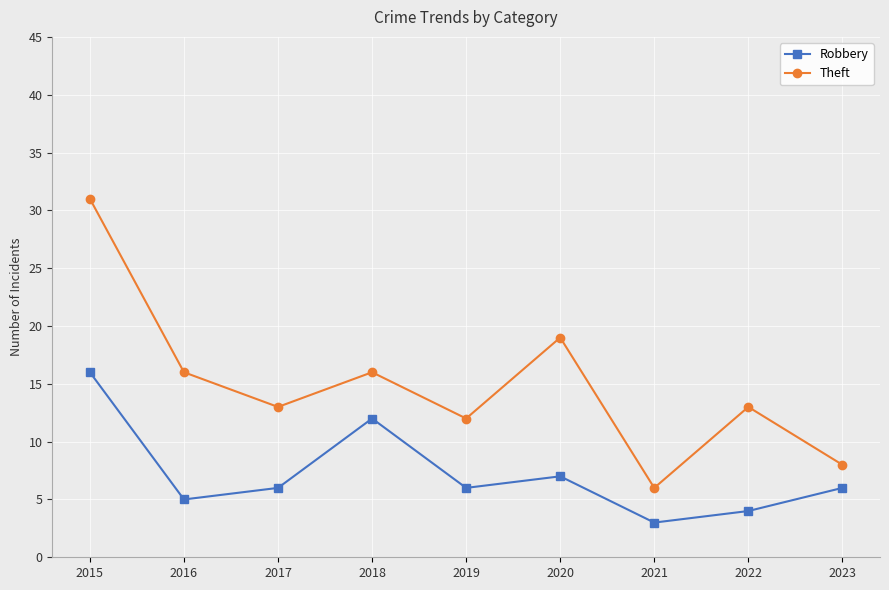

True or false: Theft has a value of 31 at 2015.

True